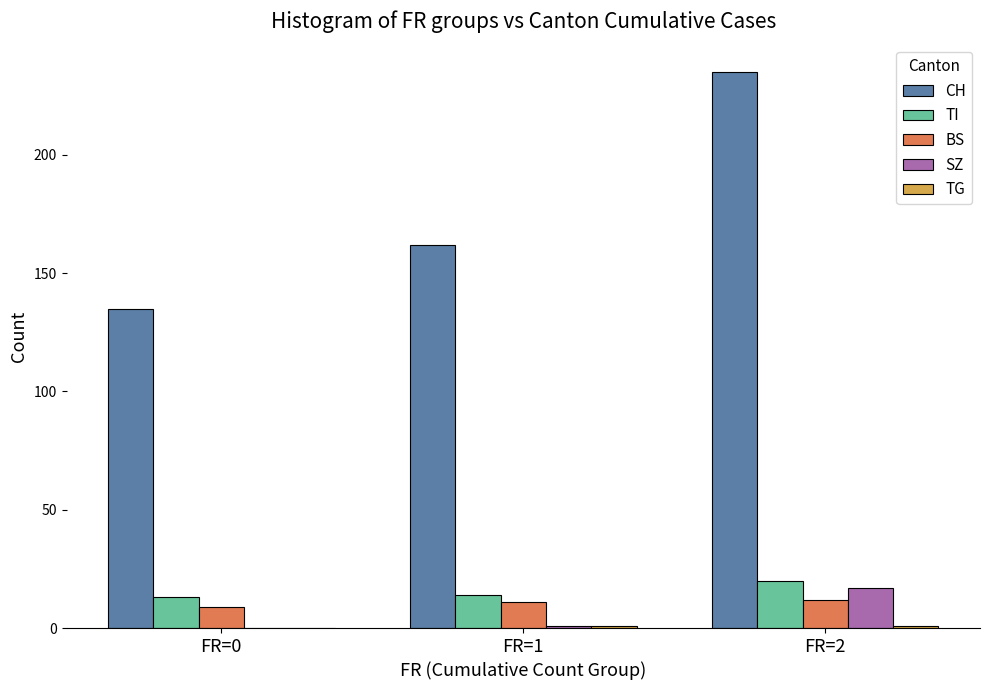

The CH series shows 70 at FR=0. True or false?

False